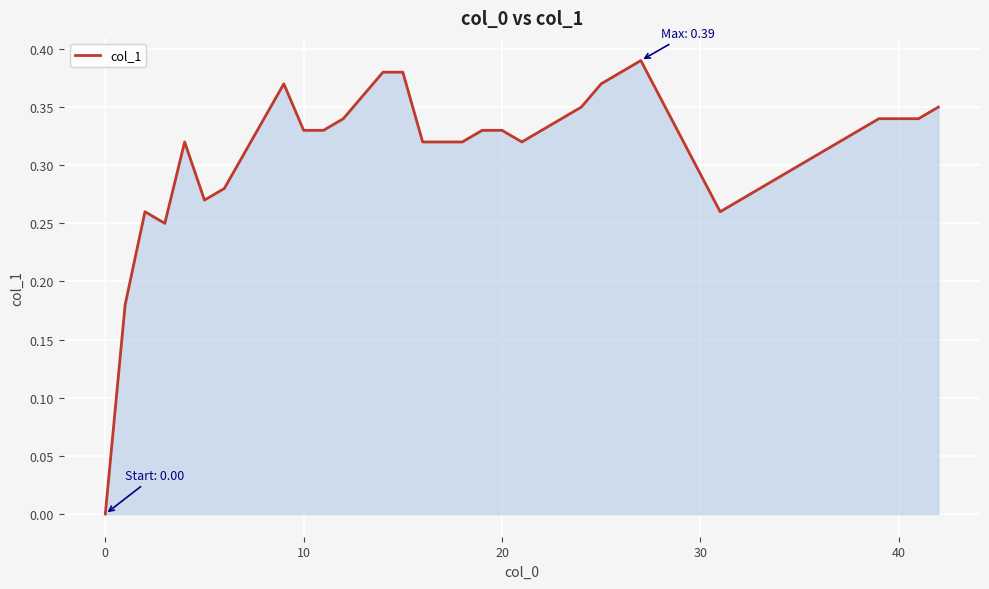

How many lines are shown in the chart?

1